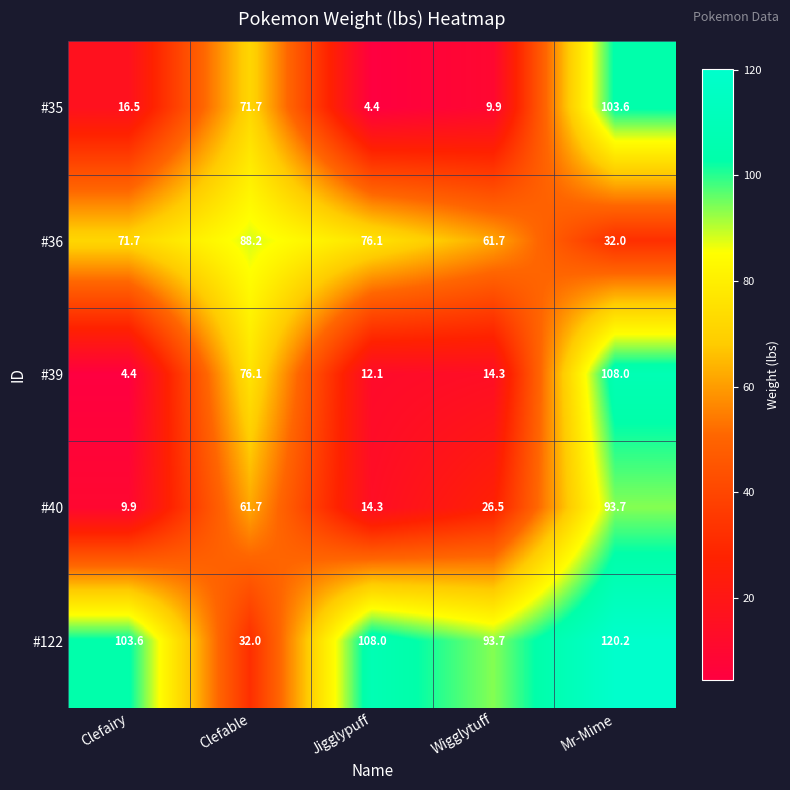

Reading left to right, what are all the values shown in this chart?

#35: Clefairy=16.5	Clefable=71.7	Jigglypuff=4.4	Wigglytuff=9.9	Mr-Mime=103.6
#36: Clefairy=71.7	Clefable=88.2	Jigglypuff=76.1	Wigglytuff=61.7	Mr-Mime=32.0
#39: Clefairy=4.4	Clefable=76.1	Jigglypuff=12.1	Wigglytuff=14.3	Mr-Mime=108.0
#40: Clefairy=9.9	Clefable=61.7	Jigglypuff=14.3	Wigglytuff=26.5	Mr-Mime=93.7
#122: Clefairy=103.6	Clefable=32.0	Jigglypuff=108.0	Wigglytuff=93.7	Mr-Mime=120.2